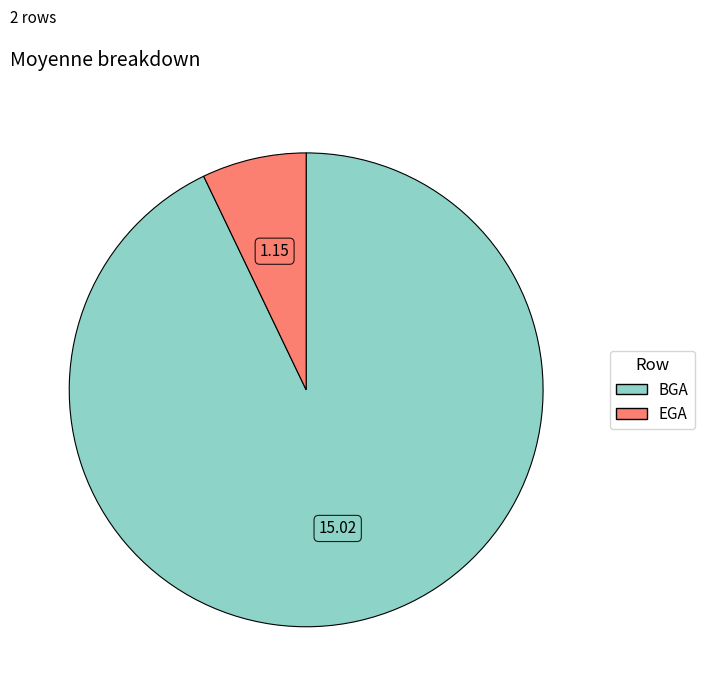

Which has a higher value, EGA or BGA?

BGA